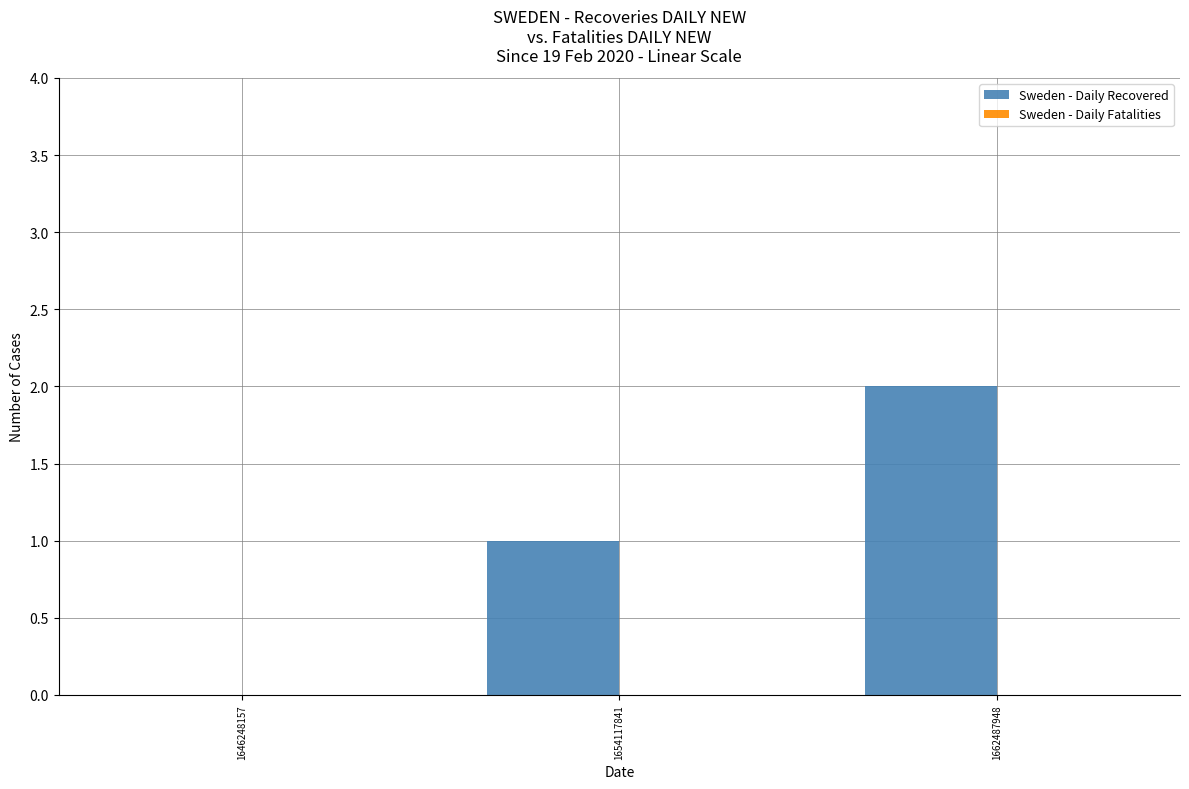

What is the change in value from 1646248157 to 1654117841?

+1